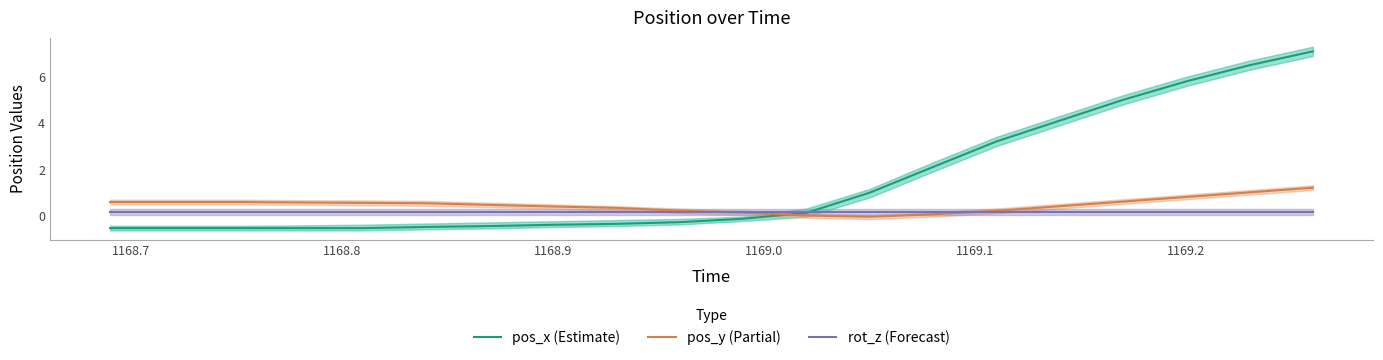

How many intersections are there between pos_x (Estimate) and pos_y (Partial)?

1